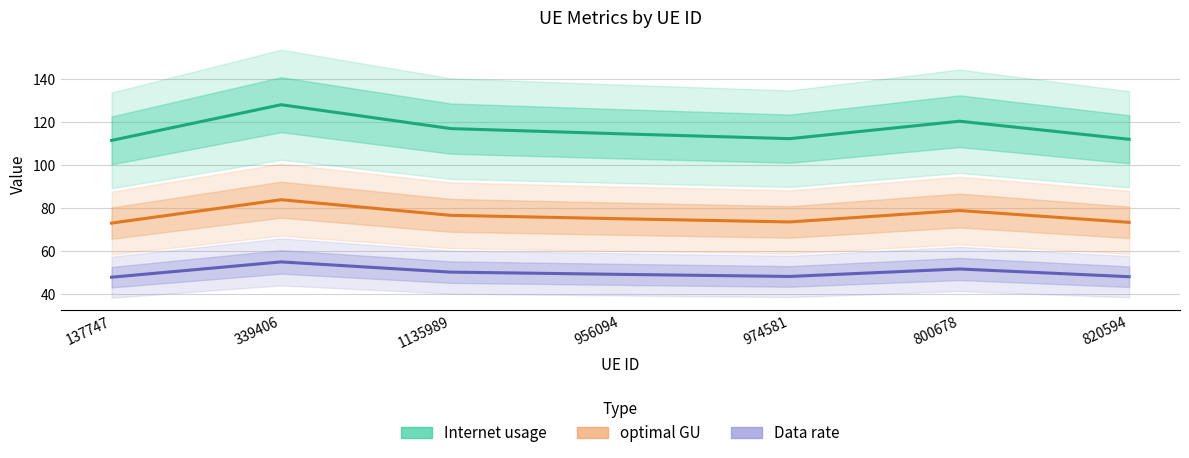

Which series has the largest total across all categories?

Internet usage